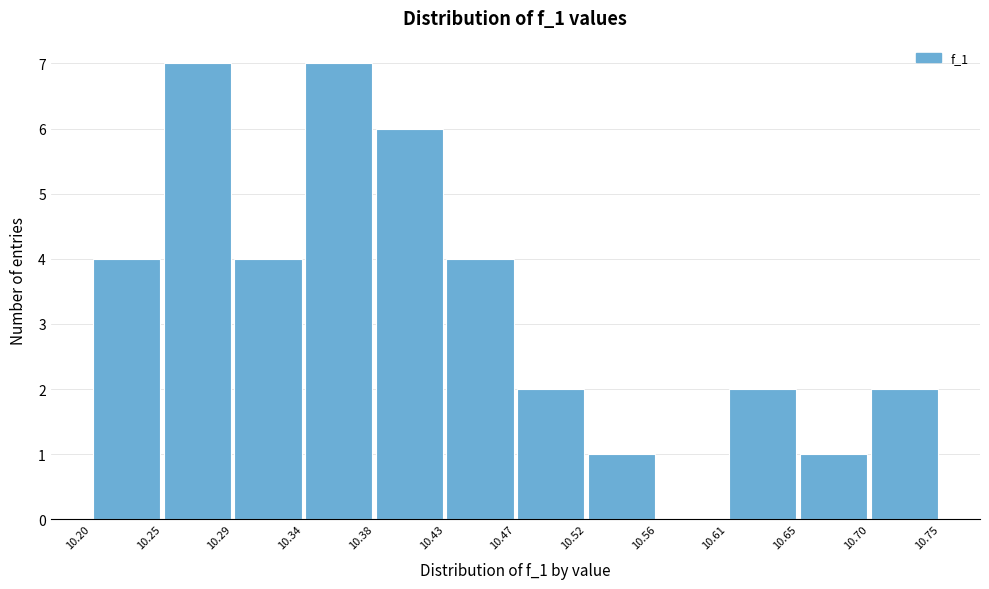

What is the height of the bar covering 10.20 to 10.25 on the x-axis? The values are not printed on the chart, so give them approximately, as read against the axis.

4